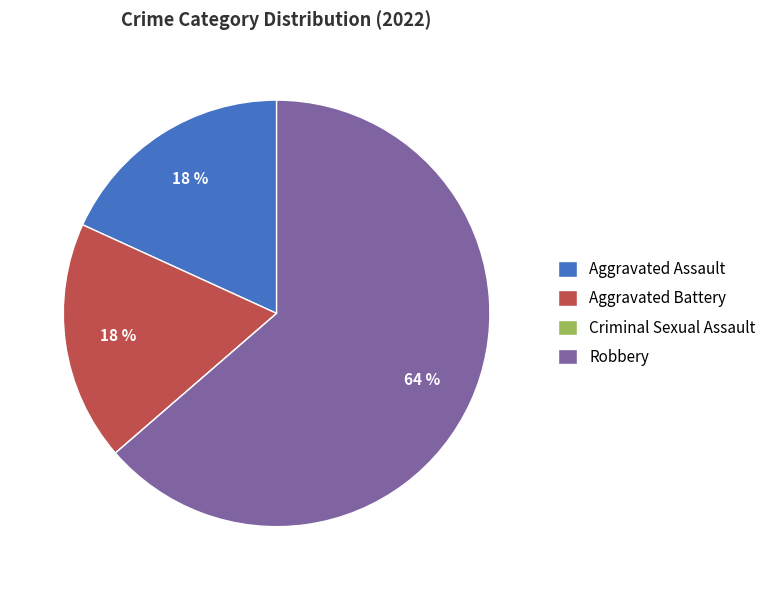

Which category has the biggest portion of the pie?

Robbery